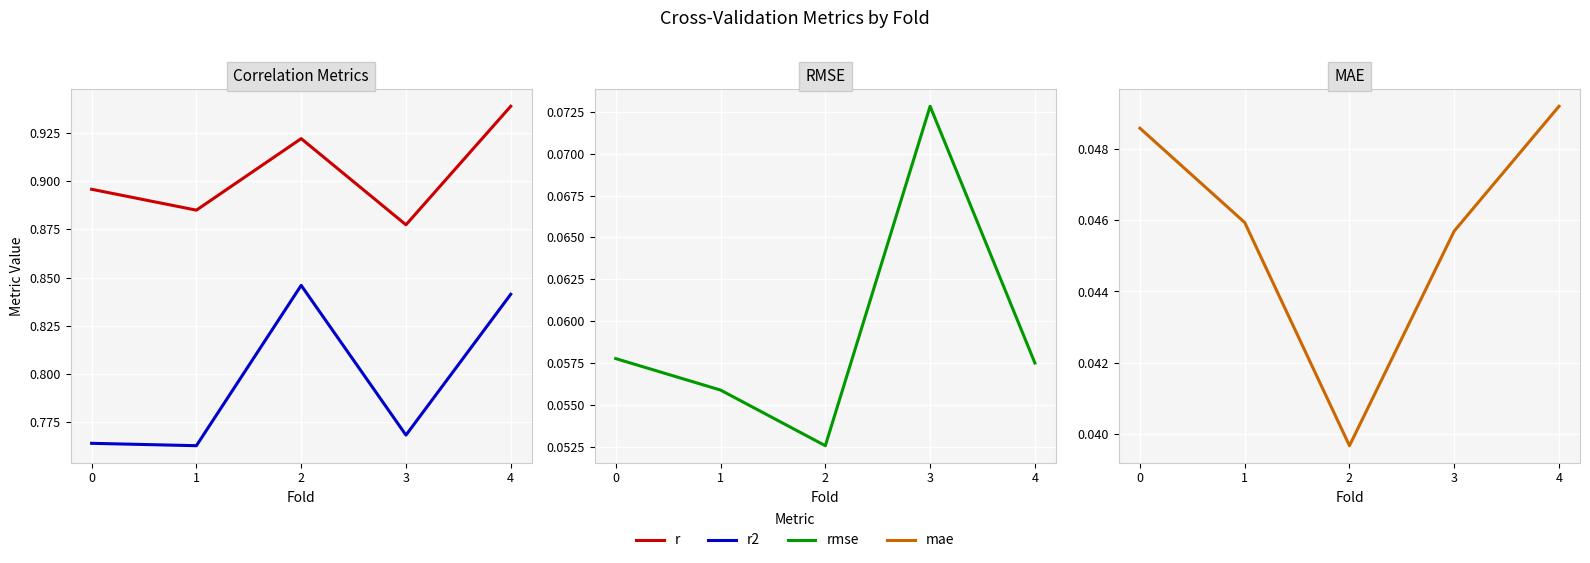

What is the value of the r2 point at the 3rd from the left?

0.8